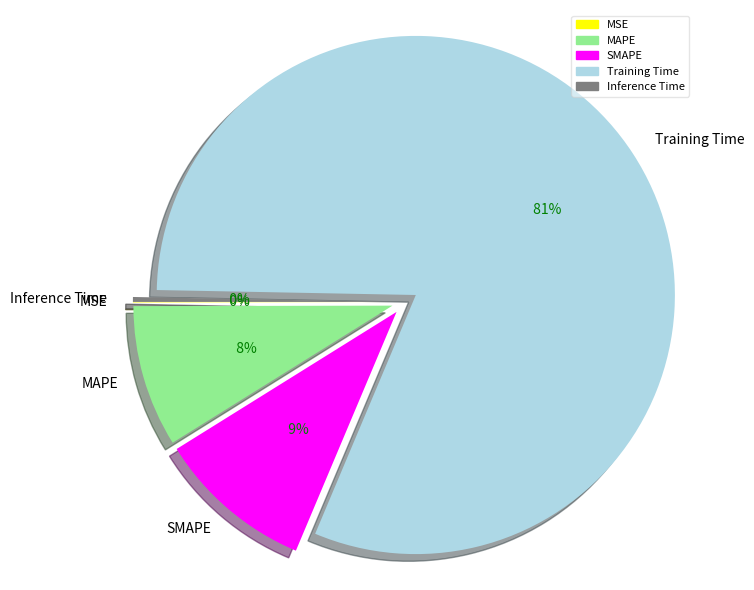

True or false: MSE accounts for 0% of the total.

True